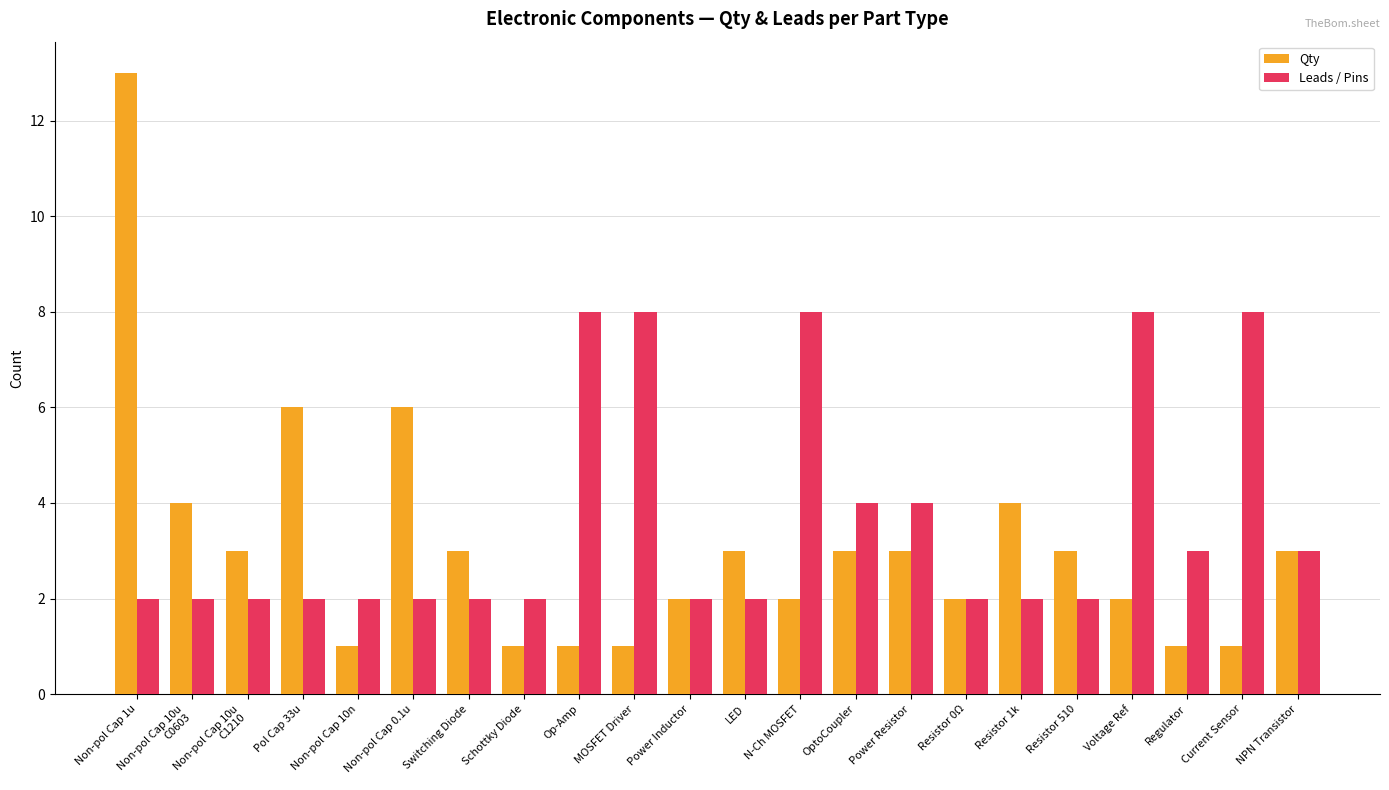

Reading right to left, extract all data points from this chart.

Qty: 3	1	1	2	3	4	2	3	3	2	3	2	1	1	1	3	6	1	6	3	4	13
Leads / Pins: 3	8	3	8	2	2	2	4	4	8	2	2	8	8	2	2	2	2	2	2	2	2